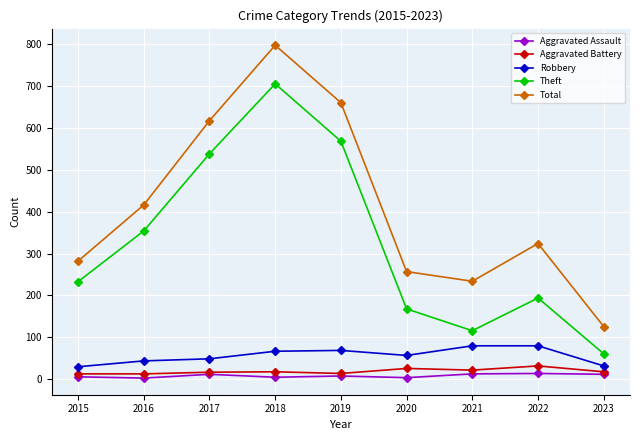

True or false: Robbery has more than 0 points higher than both neighbors.

True